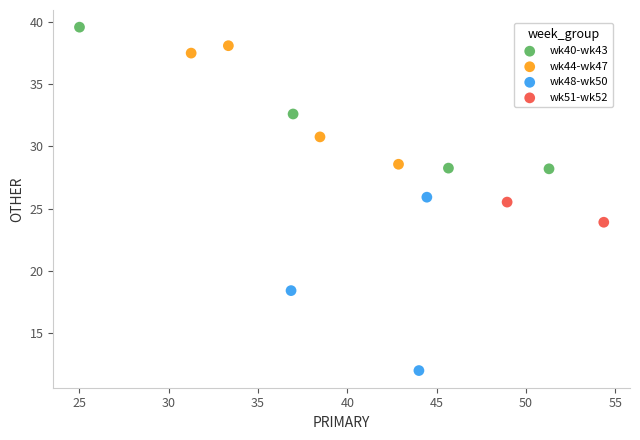

What are all the series names shown in the legend?

wk40-wk43, wk44-wk47, wk48-wk50, wk51-wk52